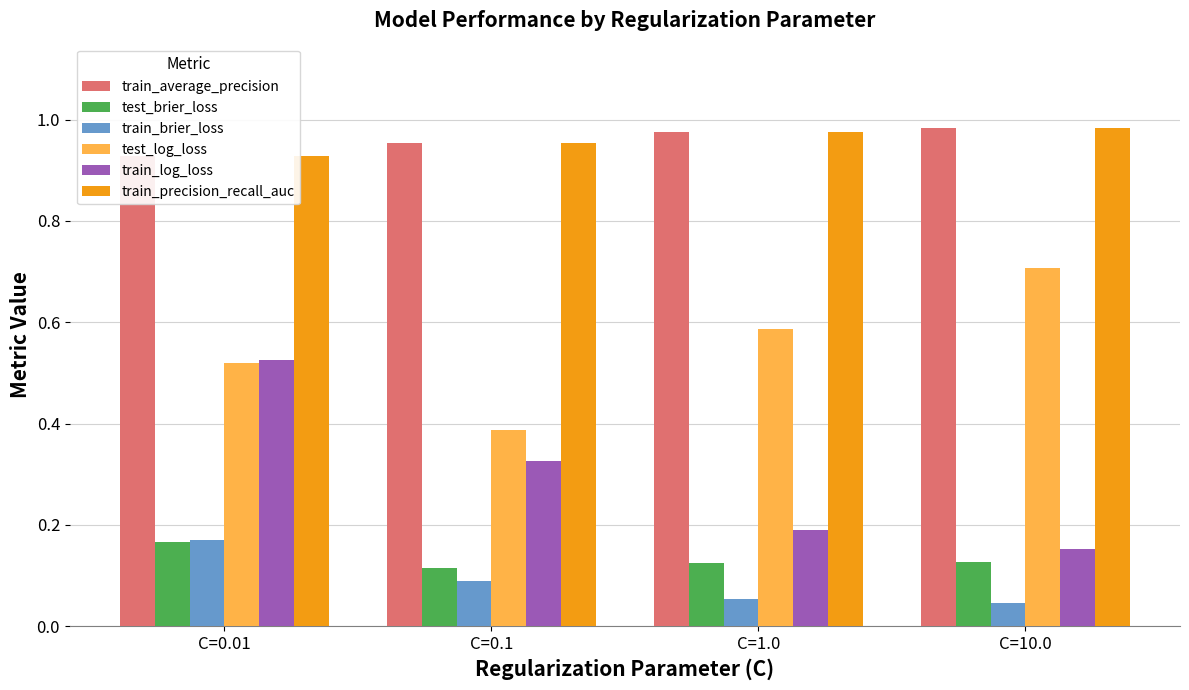

Count the number of categories in the chart.

4